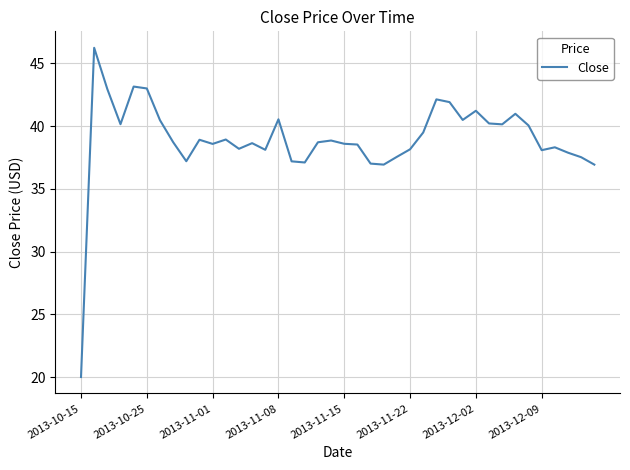

What is the difference between the maximum and minimum values?

26.2